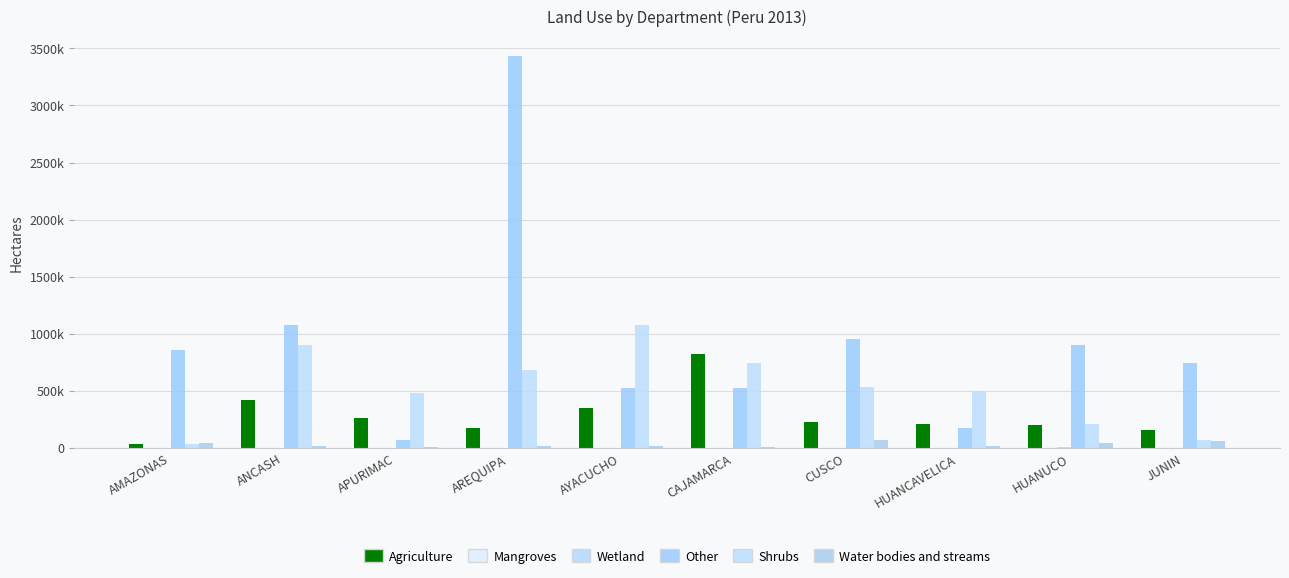

What position from the left is CAJAMARCA?

6